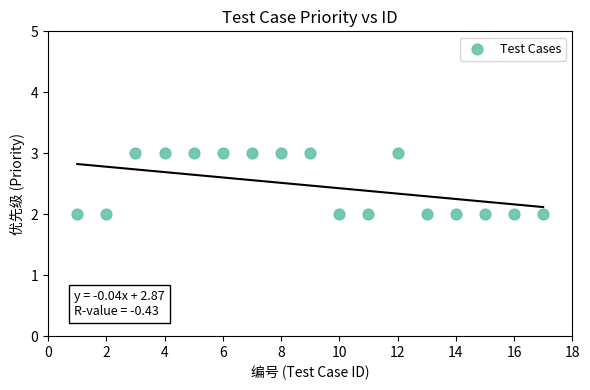

What is the range of X values (max minus min)?

16